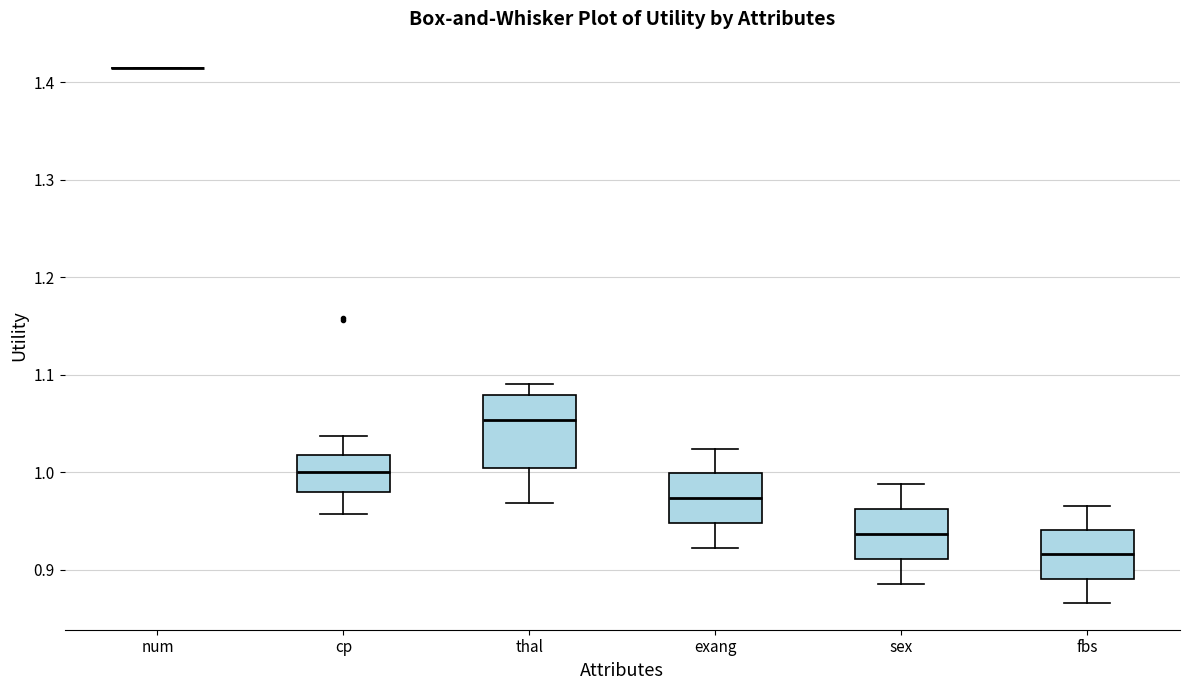

Which box is the tallest, from its lower edge to its upper edge?

thal